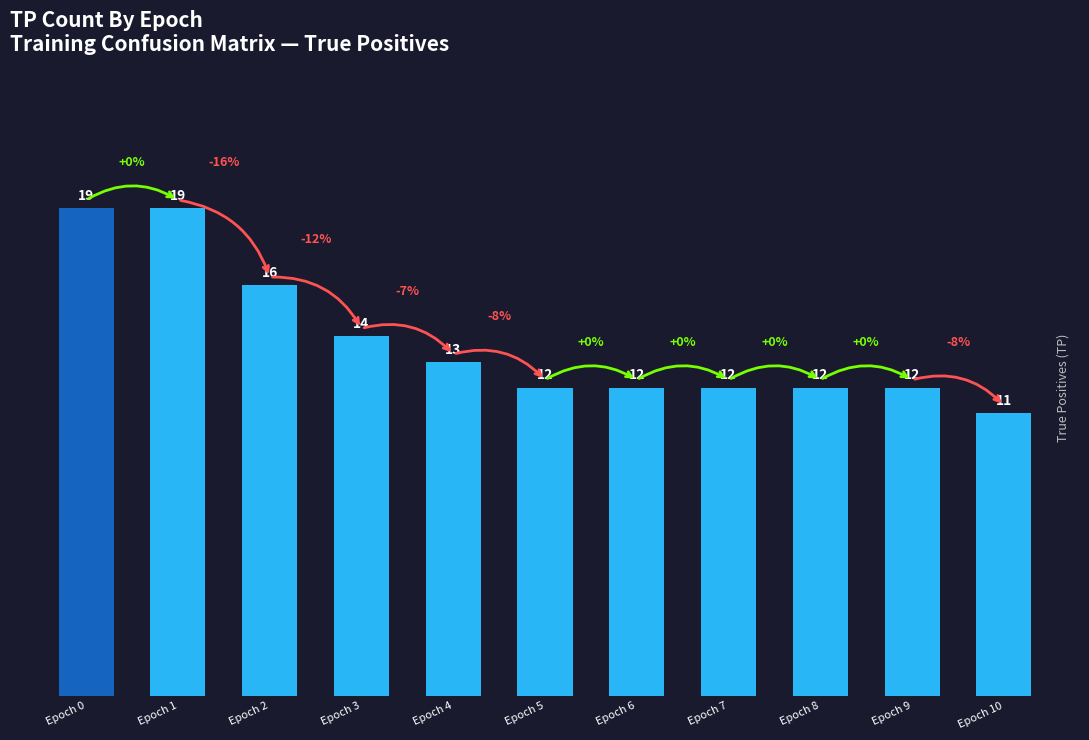

True or false: the data shows 16 at Epoch 2.

True